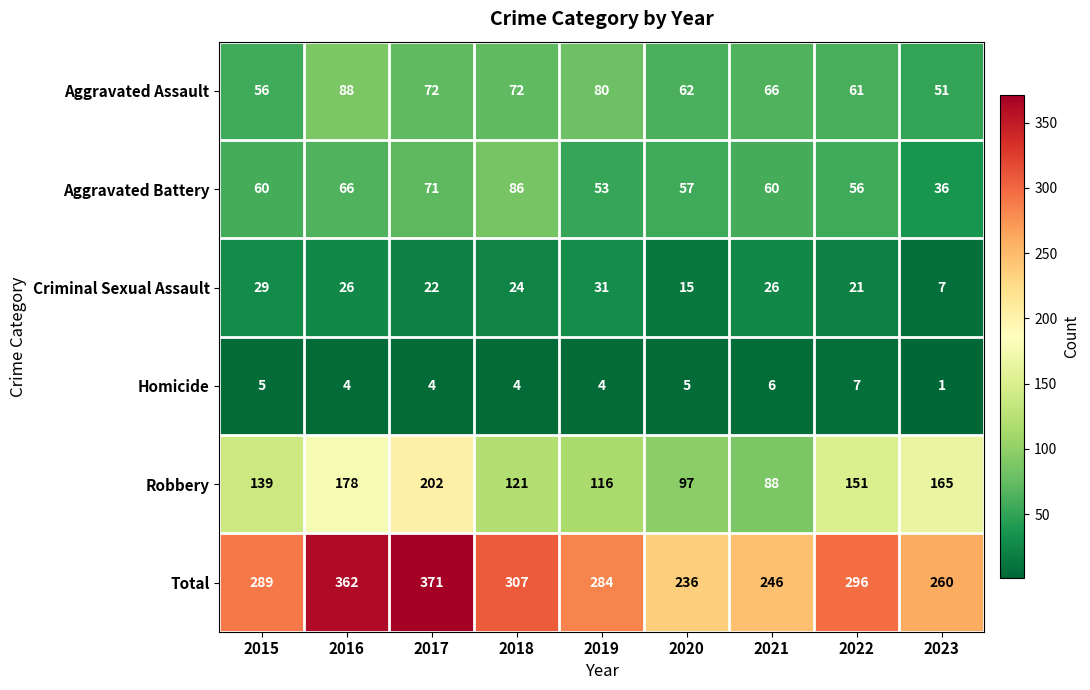

At which label does Criminal Sexual Assault first exceed 24?

2015